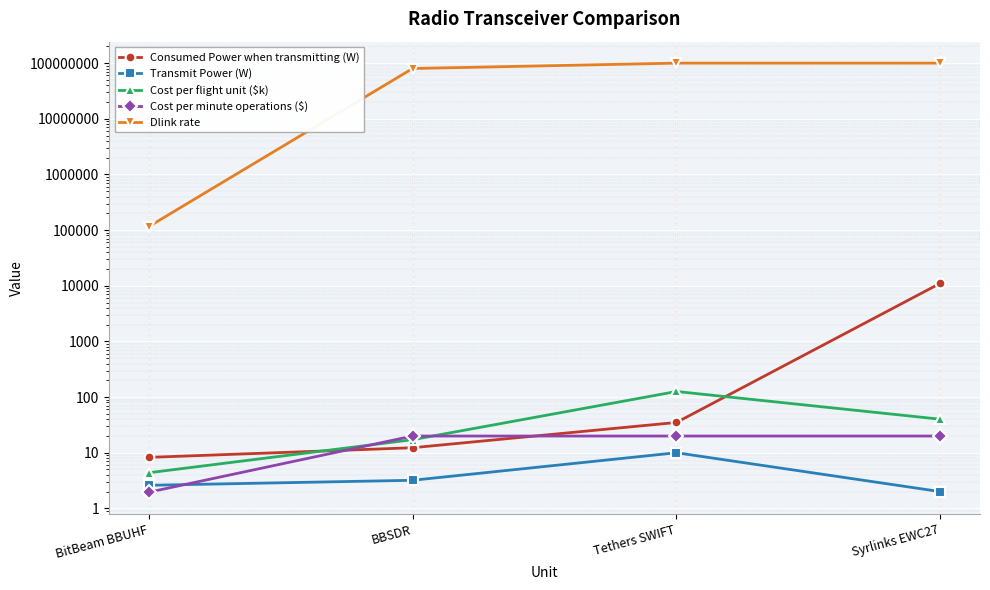

True or false: Dlink rate has a value of 25598.3 at BitBeam BBUHF.

False